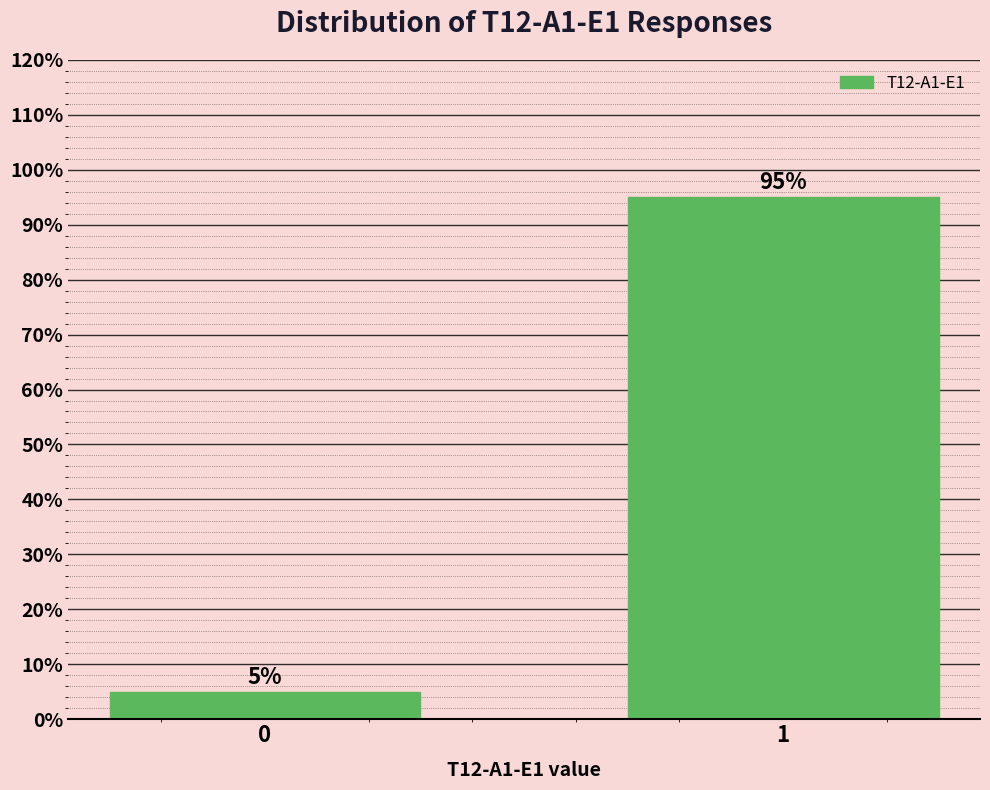

Reading left to right, what are all the values shown in this chart?

0=5	1=95